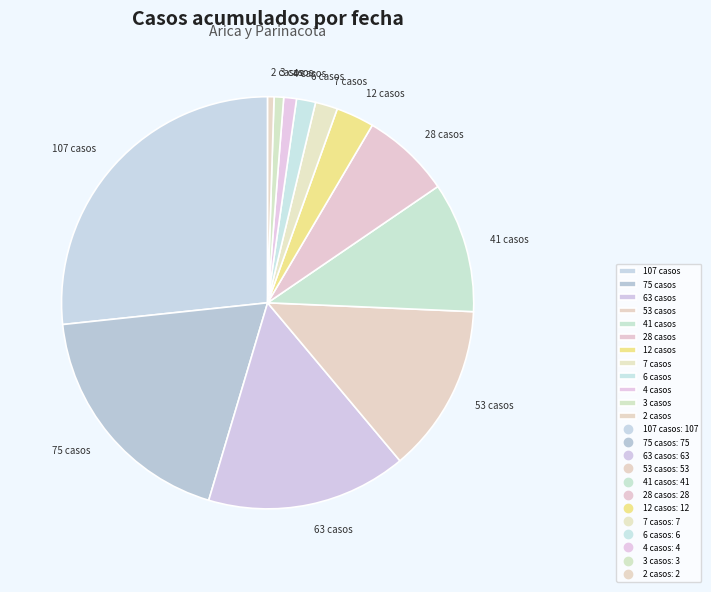

Is there any slice that represents more than half of the pie?

No